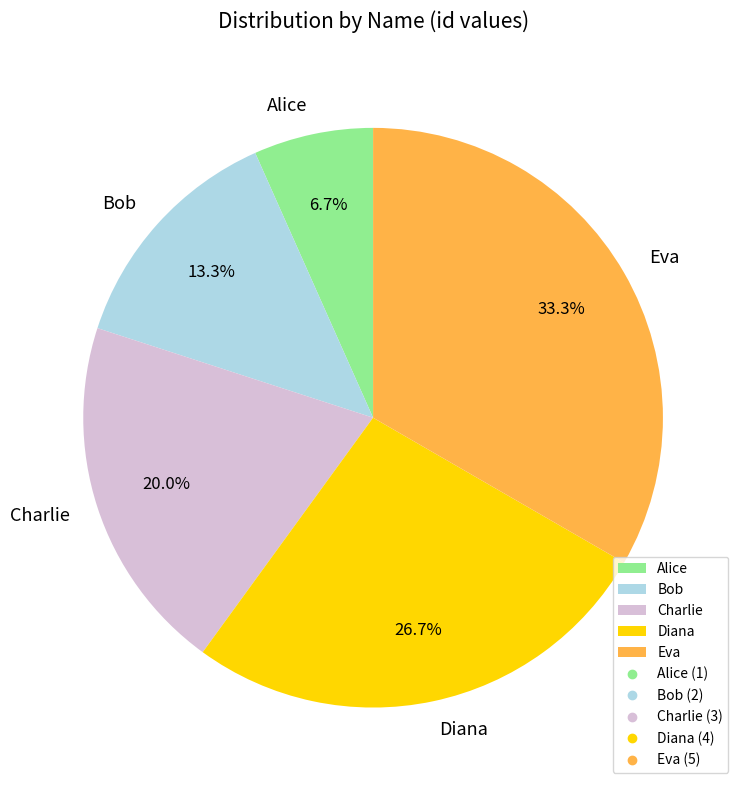

What is the smallest slice in the pie chart?

Alice